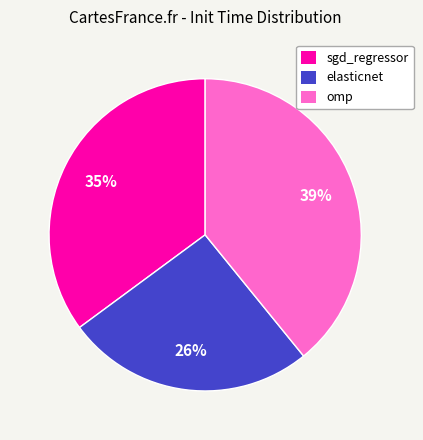

What is the smallest slice in the pie chart?

elasticnet